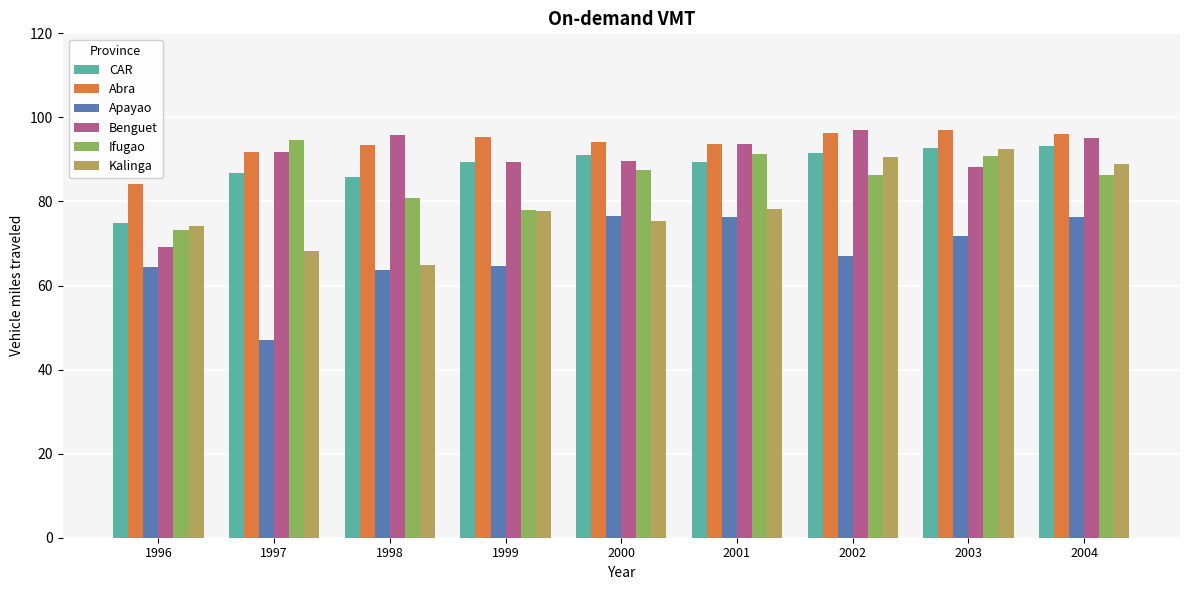

Is the value of Kalinga at 1996 greater than the value of CAR at 1997?

No